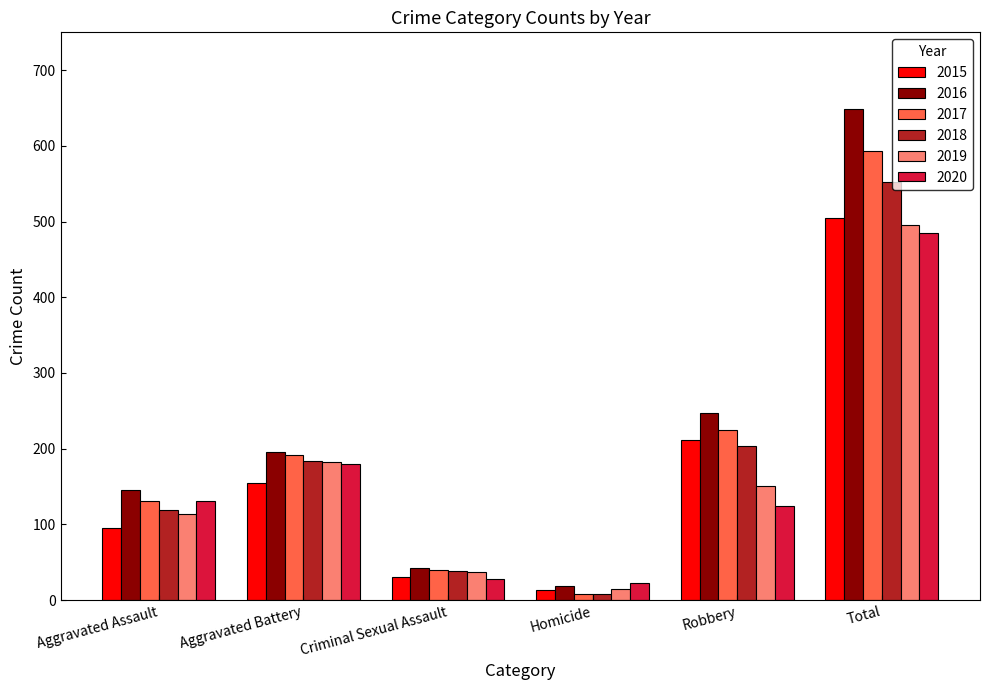

What are all the series names shown in the legend?

2015, 2016, 2017, 2018, 2019, 2020